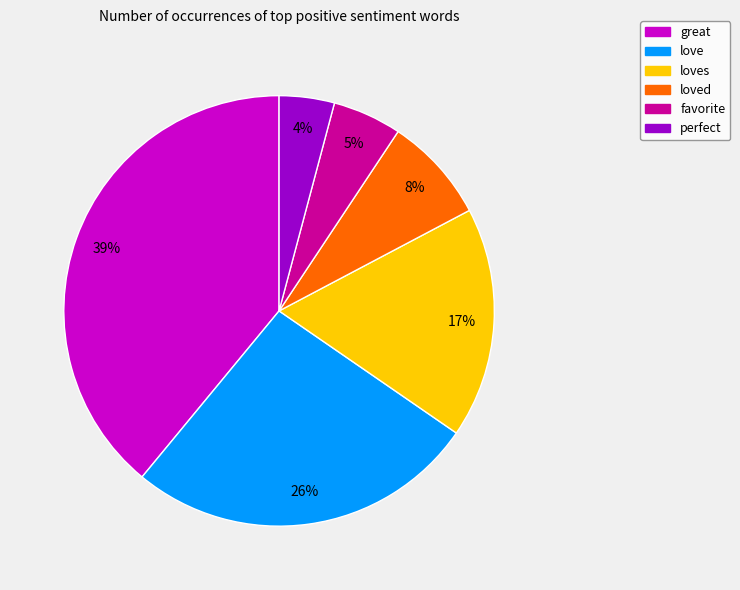

To the nearest percent, what is the difference between the largest and smallest slice percentages?

35%